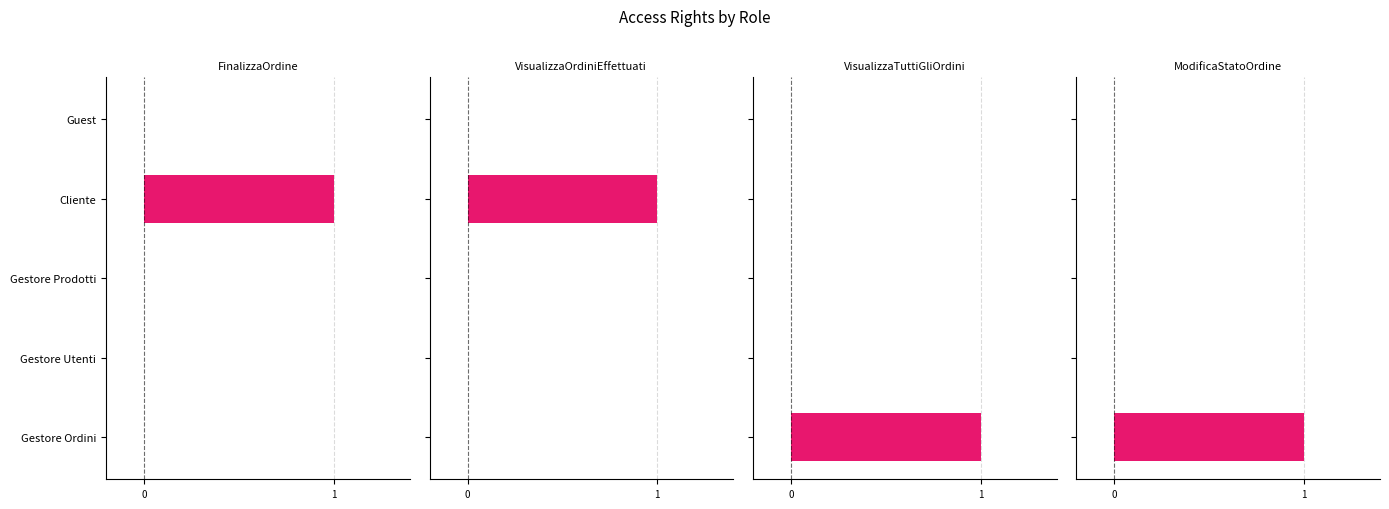

Count the ModificaStatoOrdine values in the range 0 to 1.

5